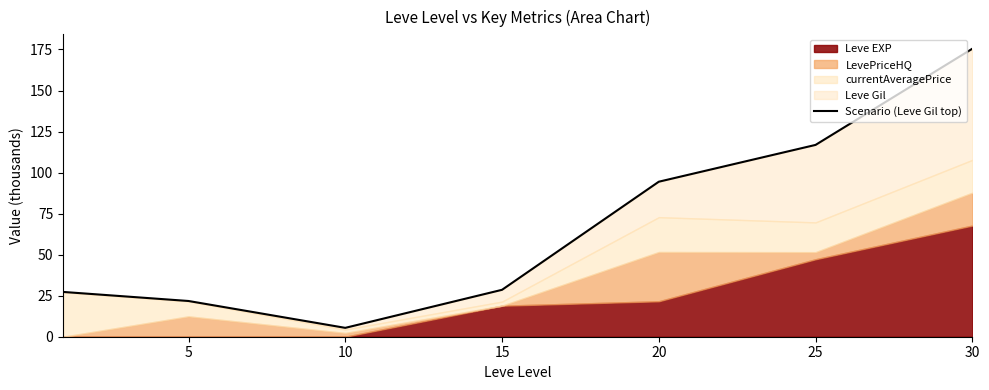

True or false: the data shows 155.6 at 20.

False